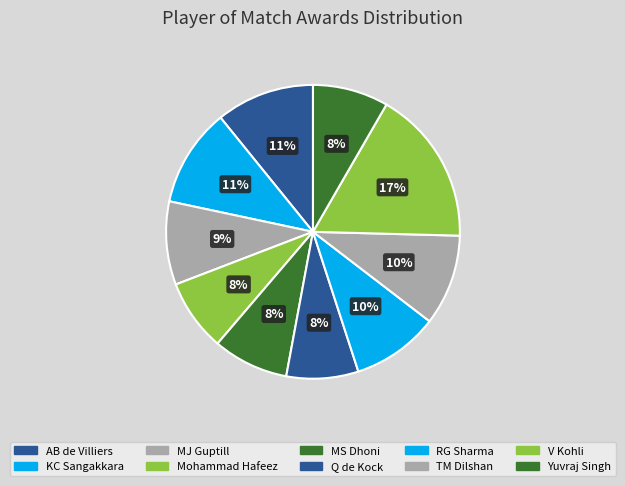

What is the largest slice in the pie chart?

V Kohli